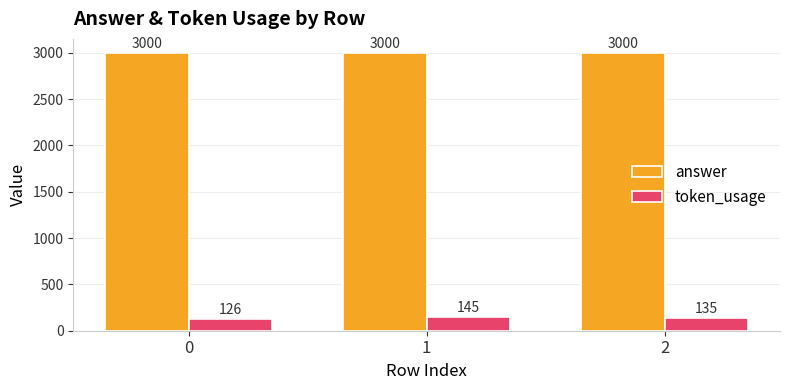

Reading left to right, transcribe all the data shown in this chart.

answer: 3000	3000	3000
token_usage: 126	145	135